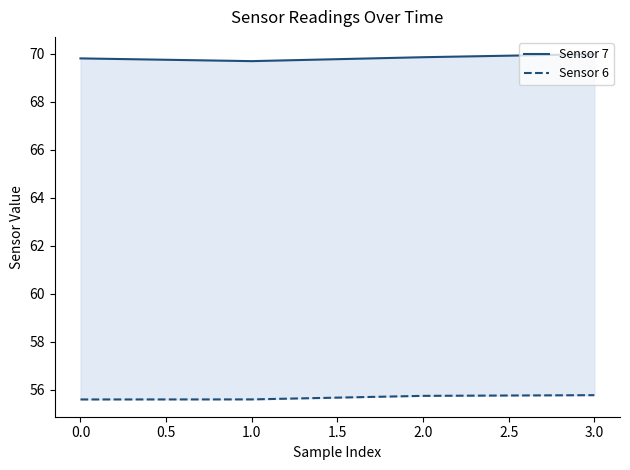

True or false: Sensor 6 has more than 1 interior local peaks.

False